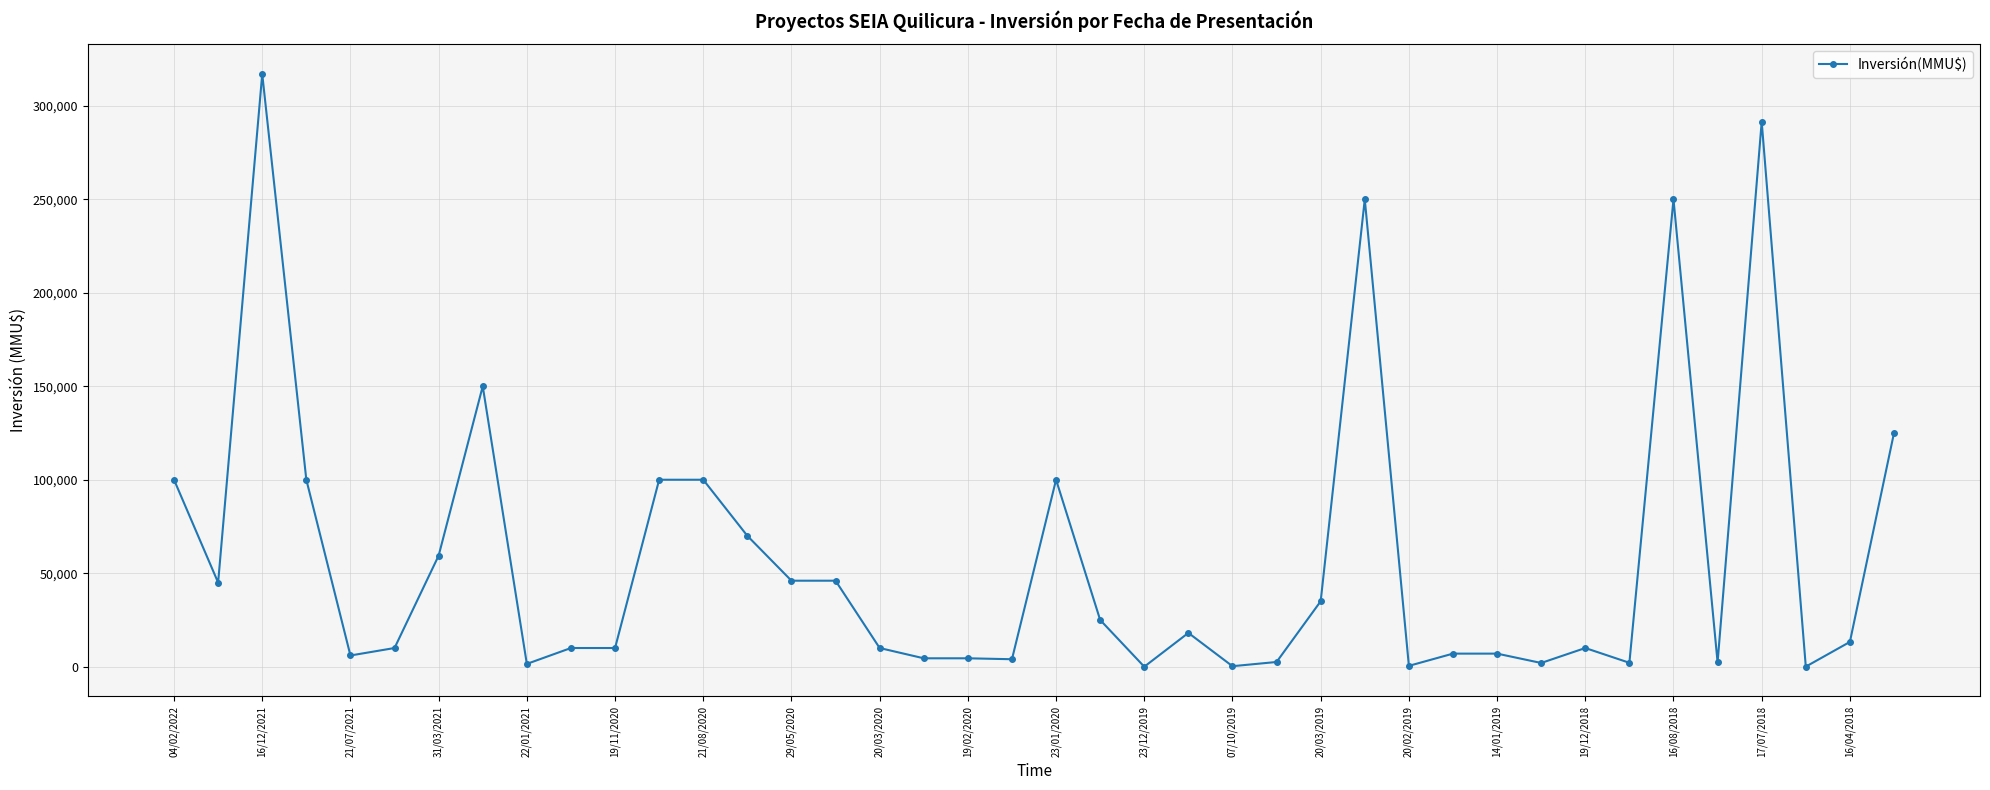

What is the difference between the maximum and minimum values?

317000